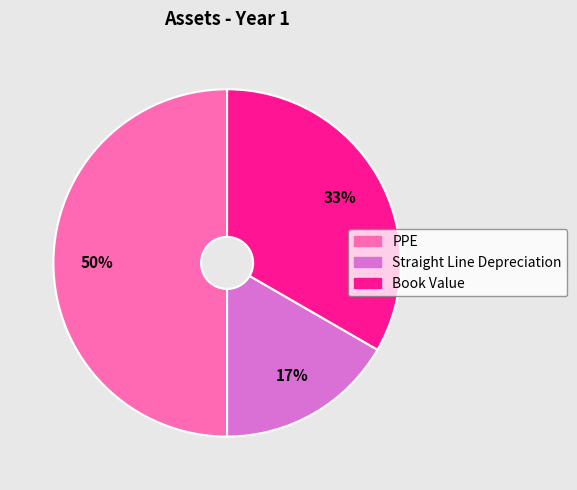

Do Straight Line Depreciation and PPE together represent more than half of the pie?

Yes